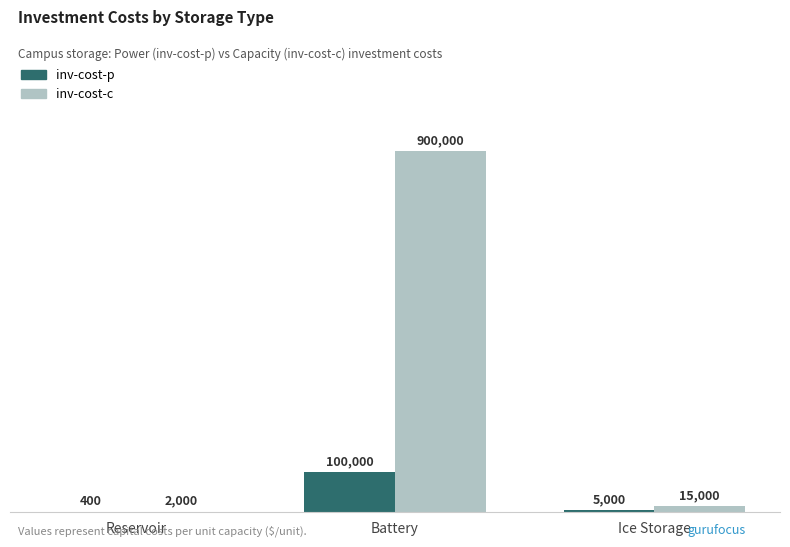

Where is inv-cost-c nearest to the value 451000?

Ice Storage